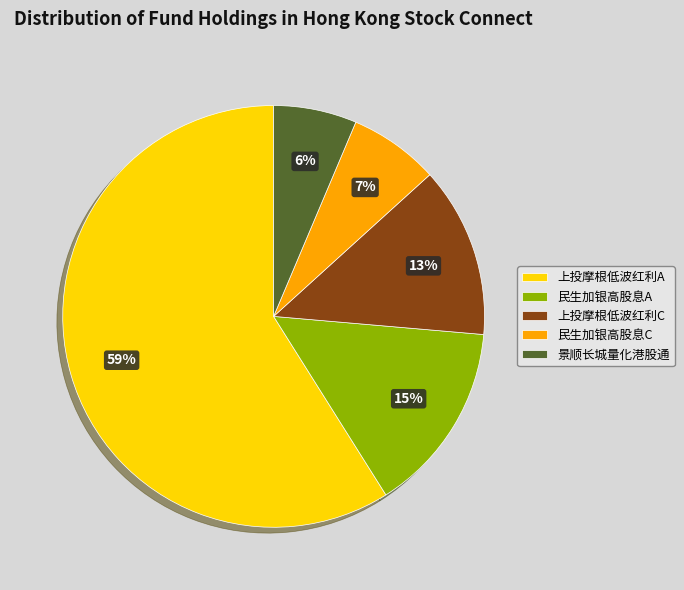

Between 景顺长城量化港股通 and 上投摩根低波红利A, which is larger?

上投摩根低波红利A